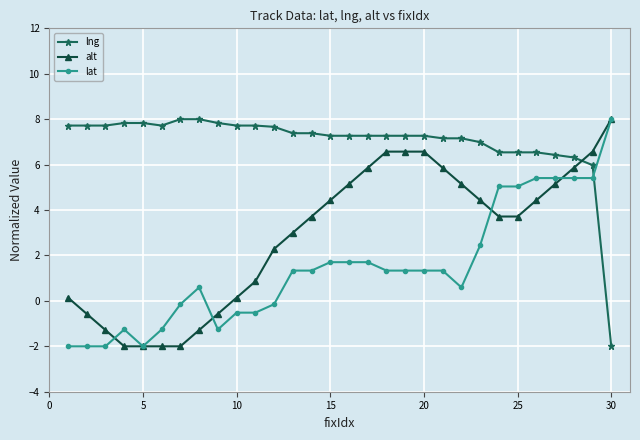

Is this an area chart (filled region under the line)?

No